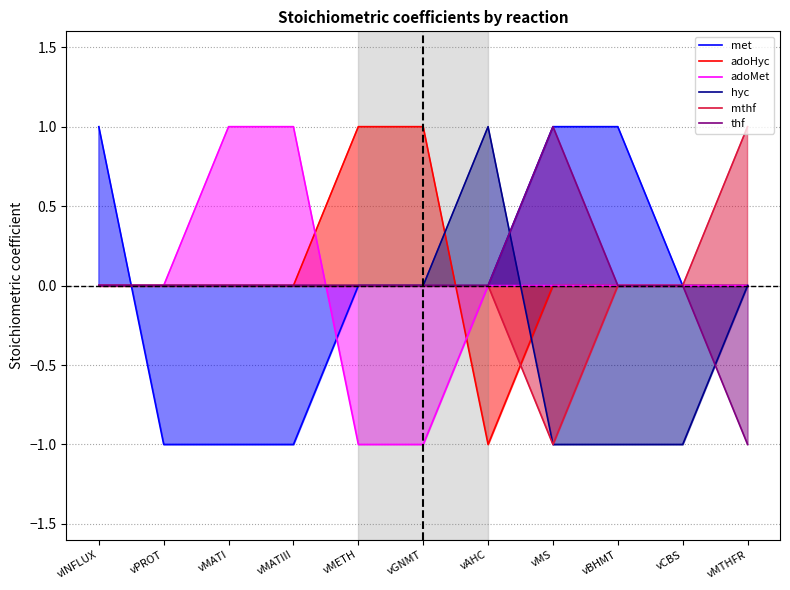

How many positive values does the adoHyc series have?

2